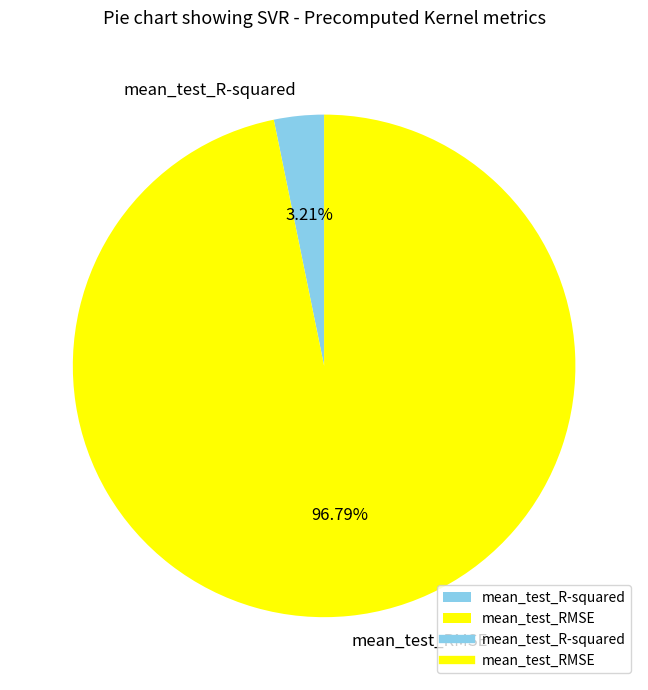

True or false: mean_test_R-squared accounts for 3% of the total.

True